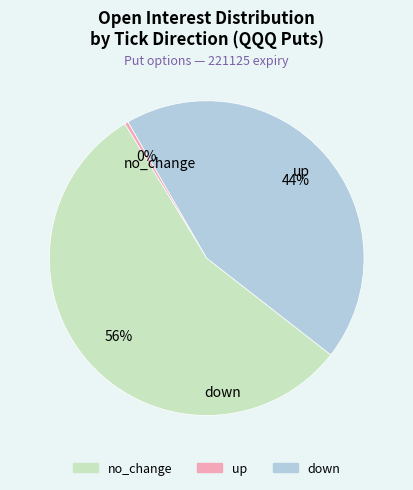

To the nearest percent, what is the average slice percentage?

33%